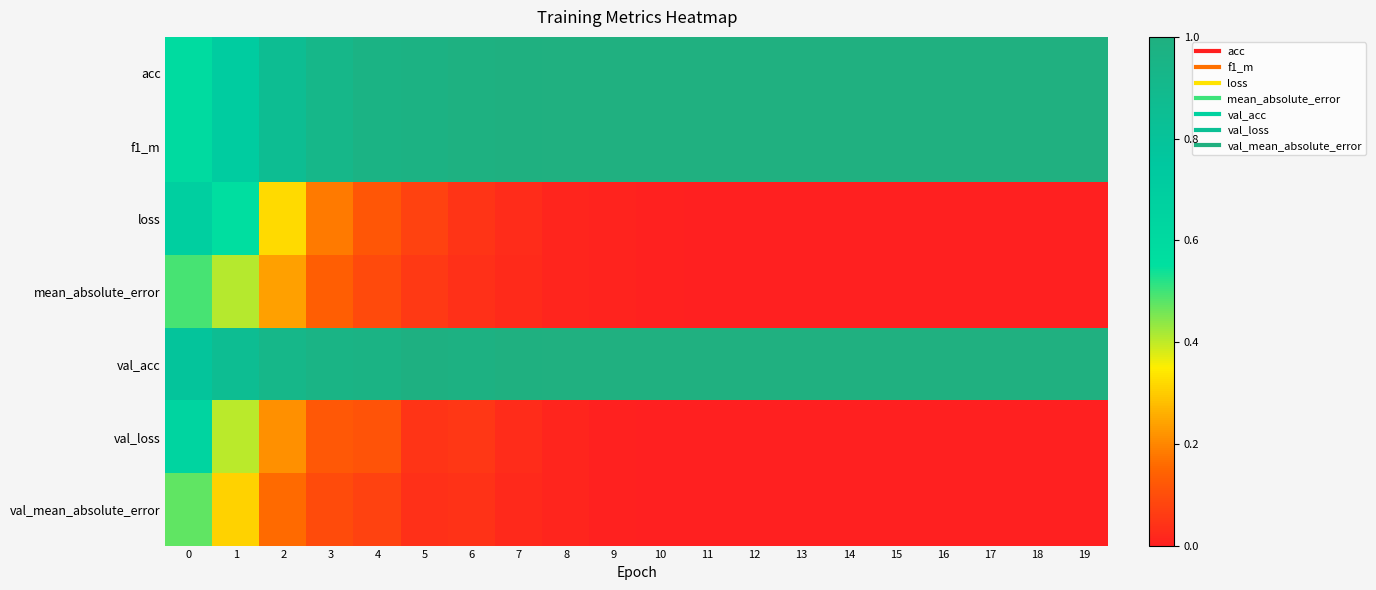

Rank the series at 18 from highest to lowest value.

acc, f1_m, val_acc, loss, mean_absolute_error, val_loss, val_mean_absolute_error